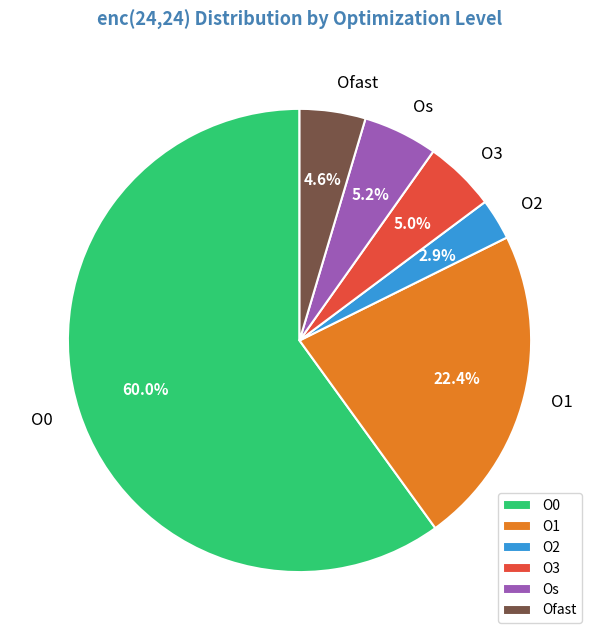

What is the smallest slice in the pie chart?

O2